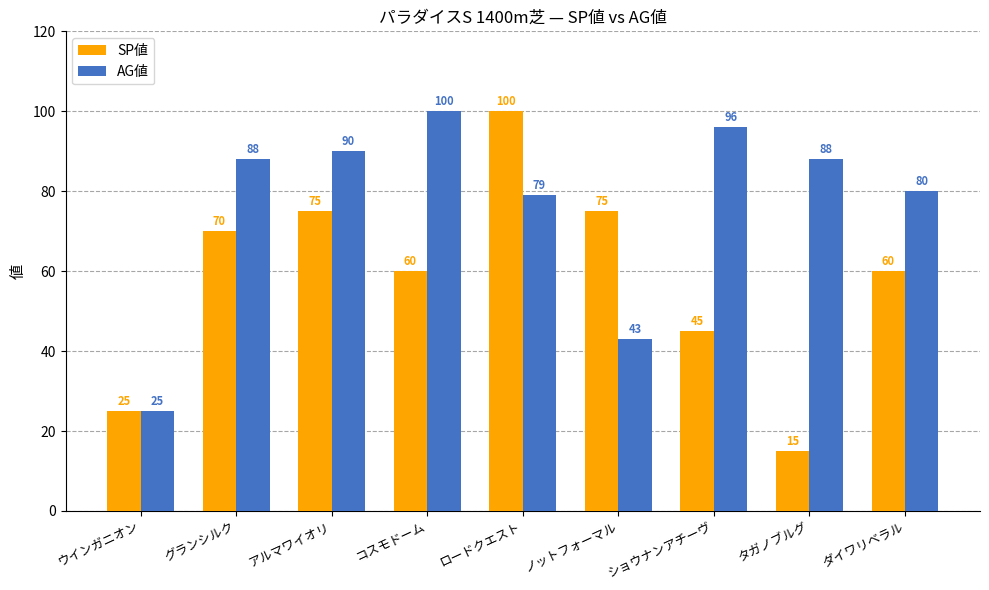

Which category has the highest value in the AG値 series?

コスモドーム